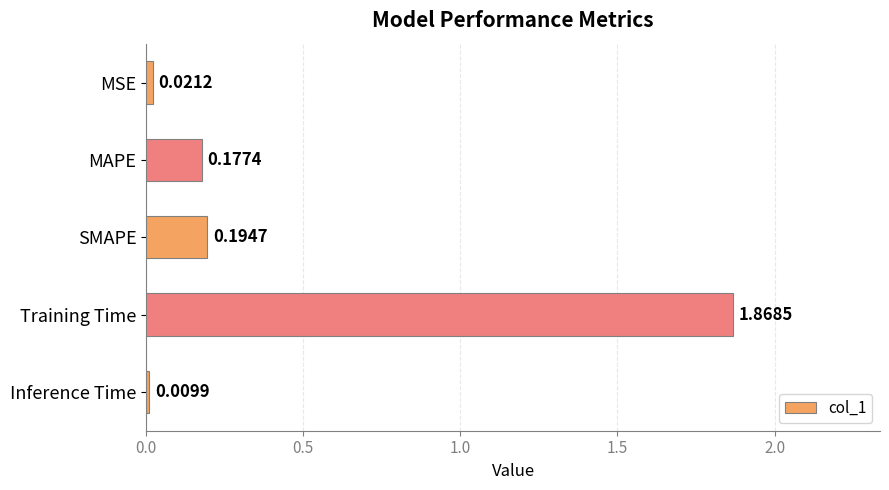

List the labels in order of value, smallest first.

Inference Time, MSE, MAPE, SMAPE, Training Time